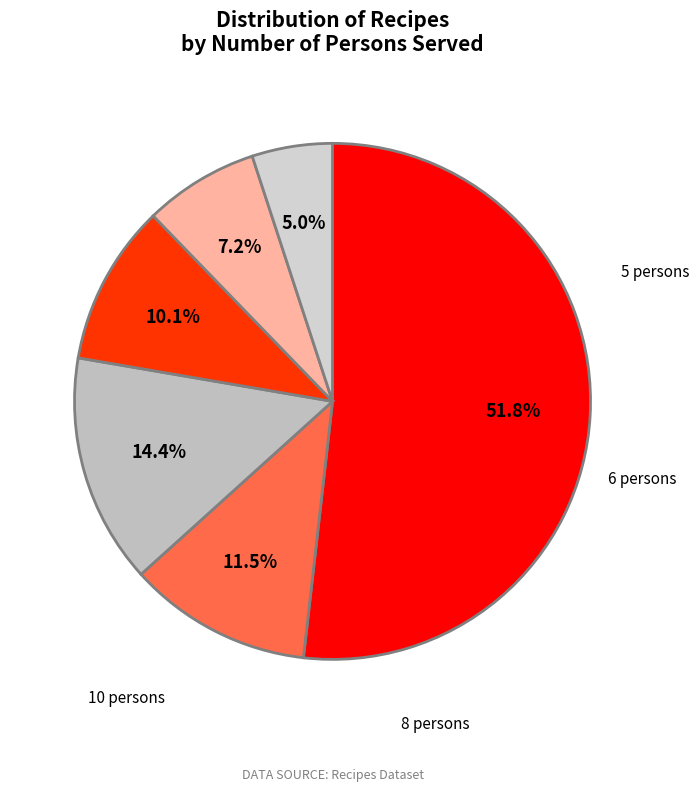

Do other and 4 persons together represent more than half of the pie?

Yes